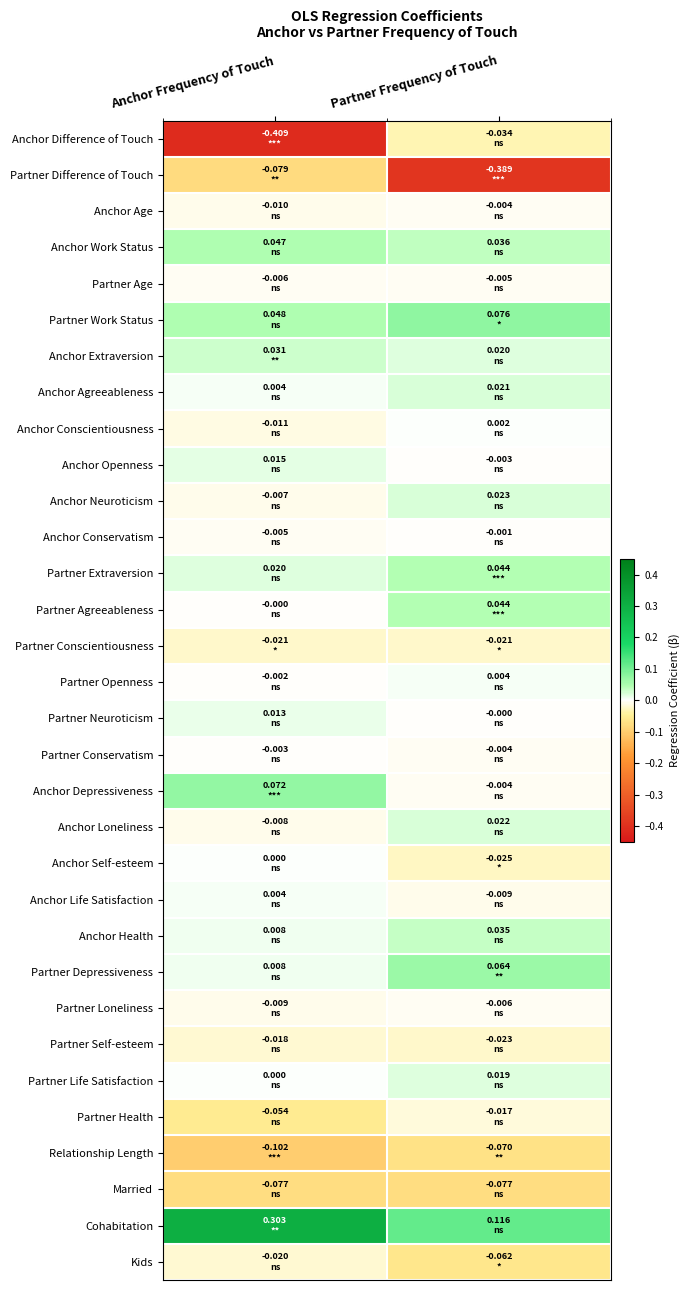

At how many categories does at least one series exceed 0?

2